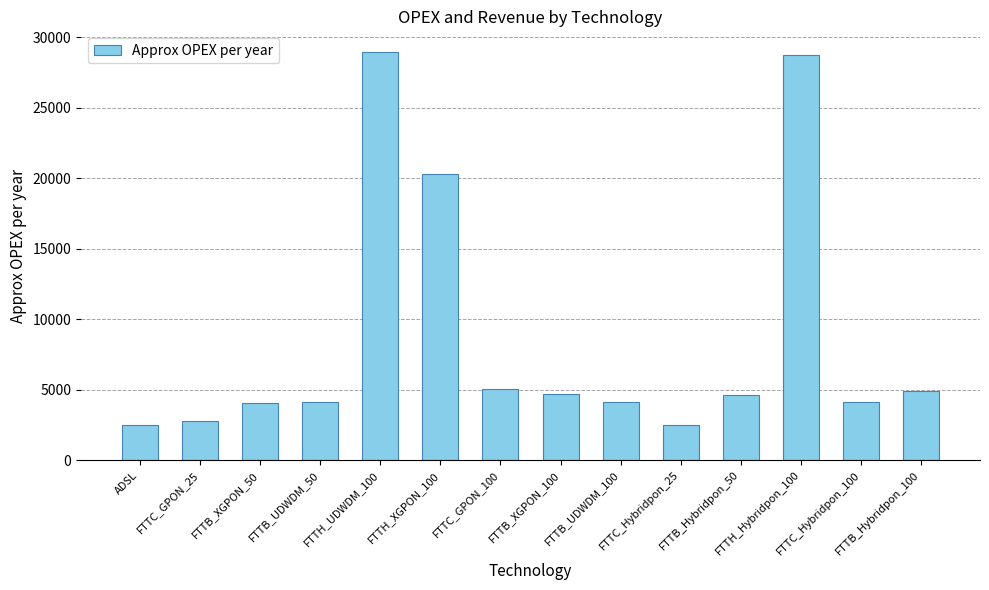

What is the sum of all values?

121565.2